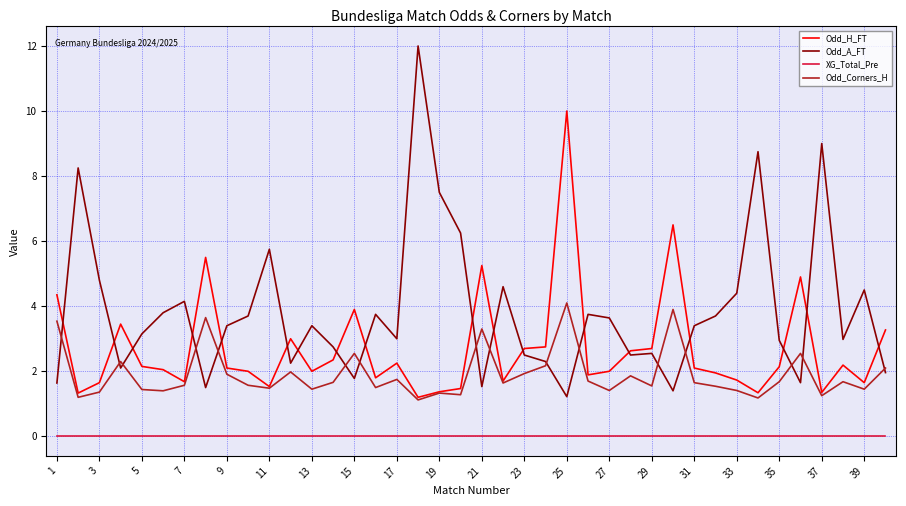

What is the lowest value of the Odd_A_FT series?

1.2